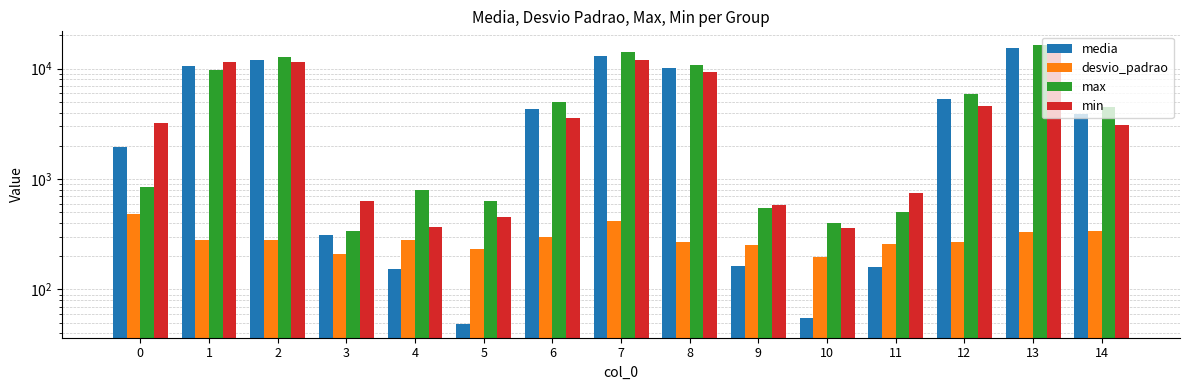

What is the value of the max bar at the 7th from the left?

4996.0